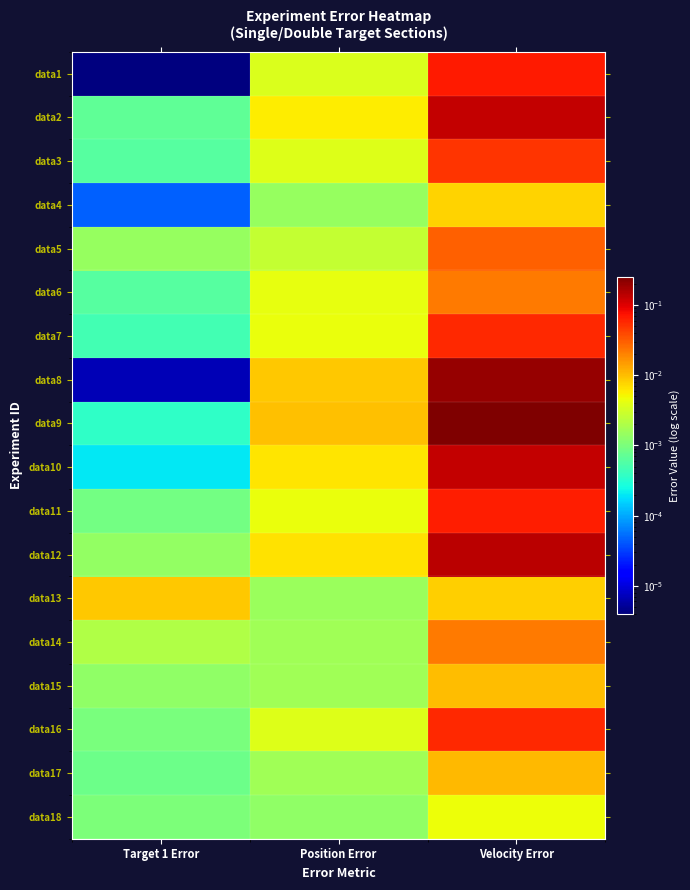

At how many categories does at least one series exceed 0?

3